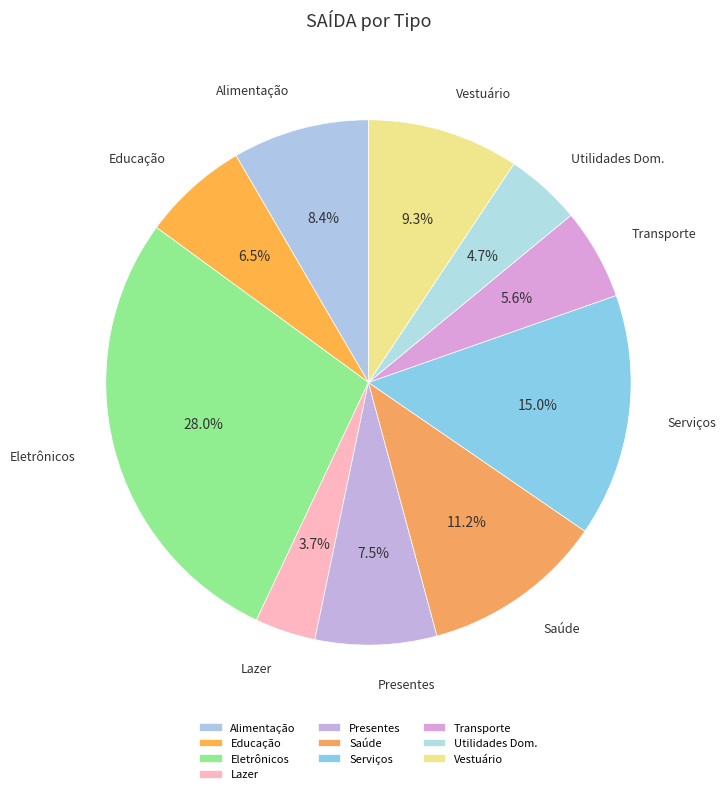

Which category has the smallest portion of the pie?

Lazer